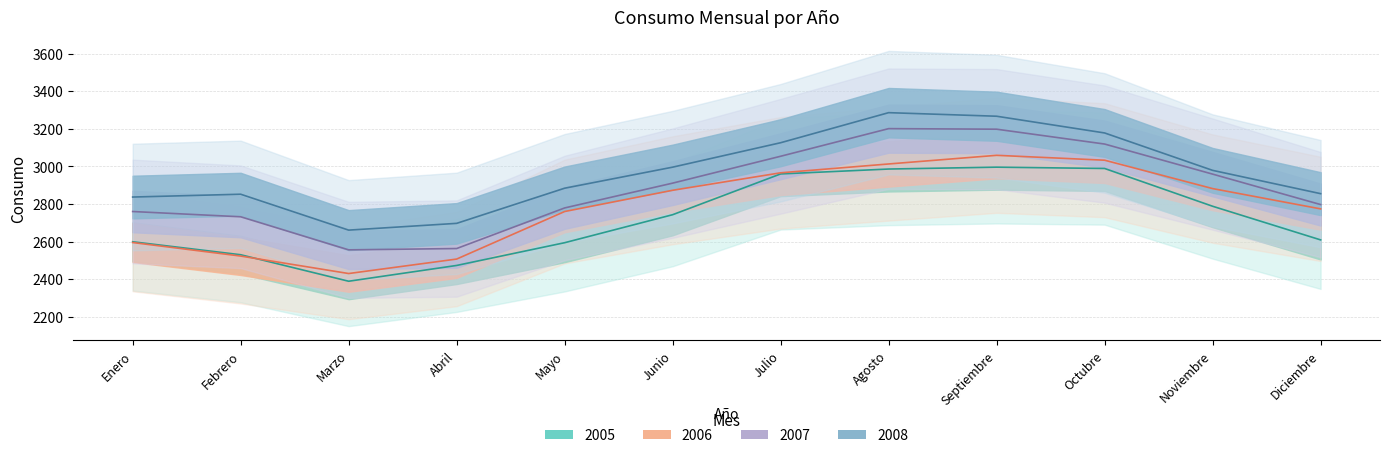

How many interior local peaks does the 2007 series have?

1